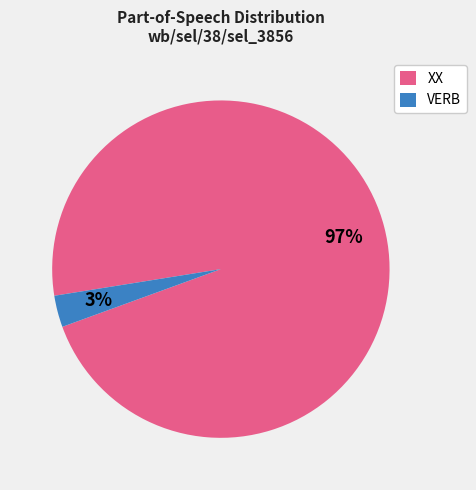

How many segments does this pie chart have?

2